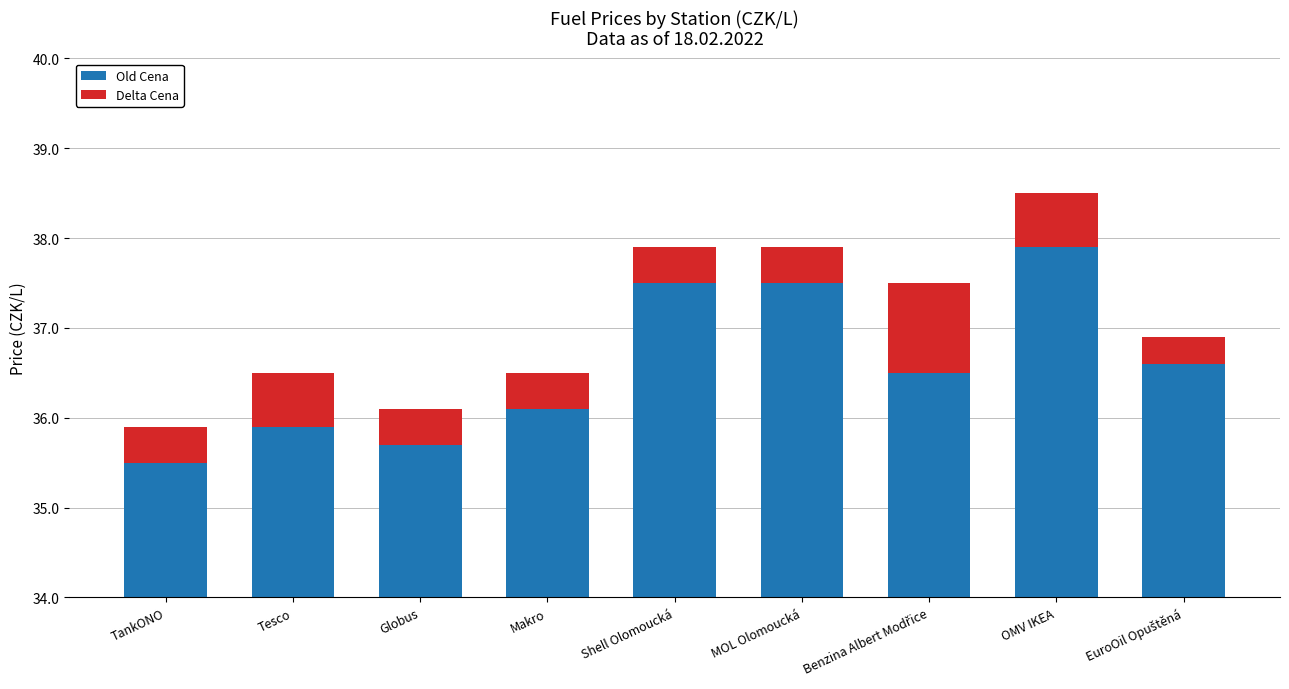

What is the maximum value for Old Cena?

37.9